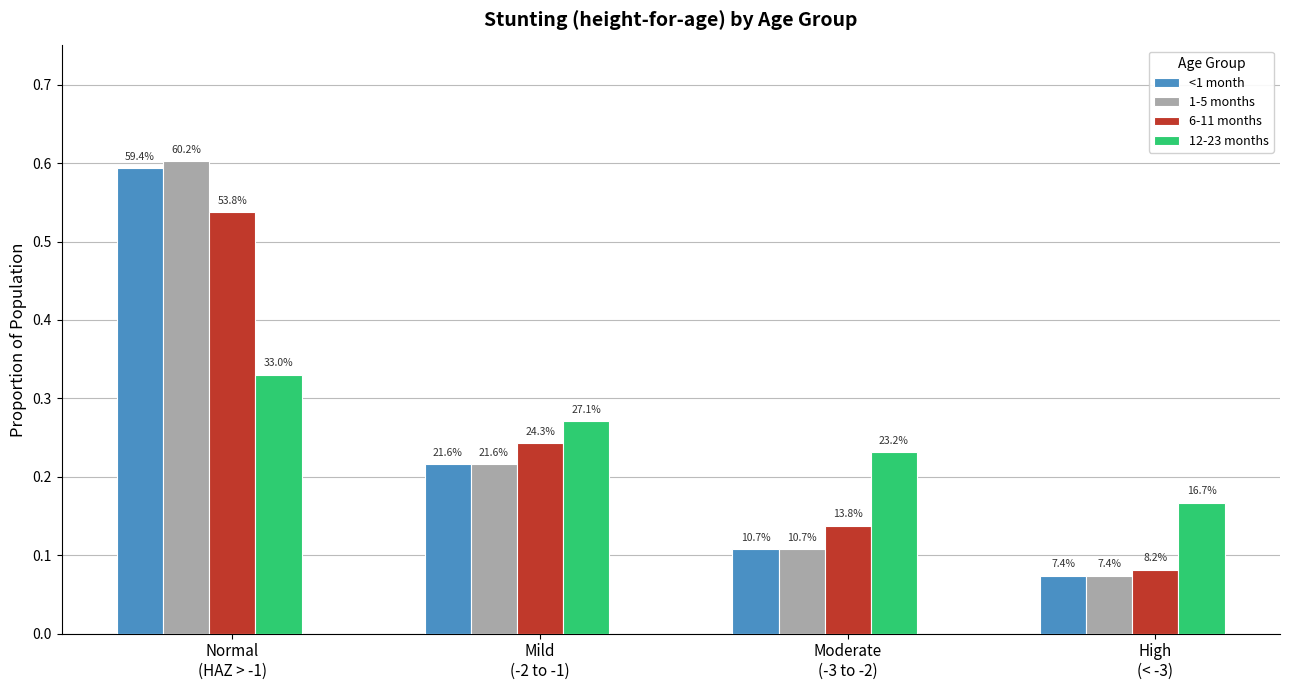

Does the chart contain any negative values?

No